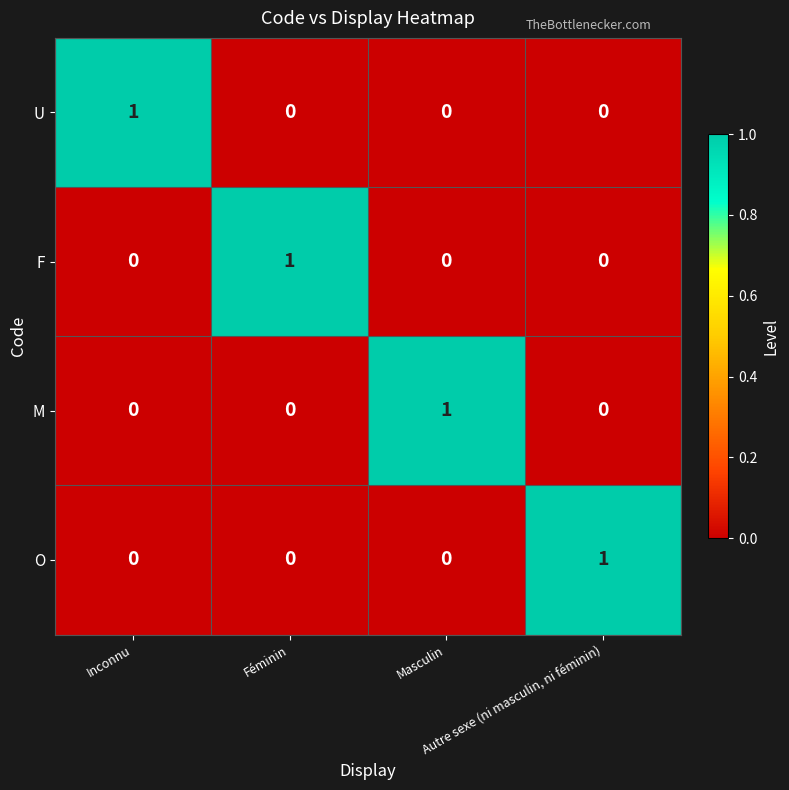

At how many categories does at least one series exceed 0?

4